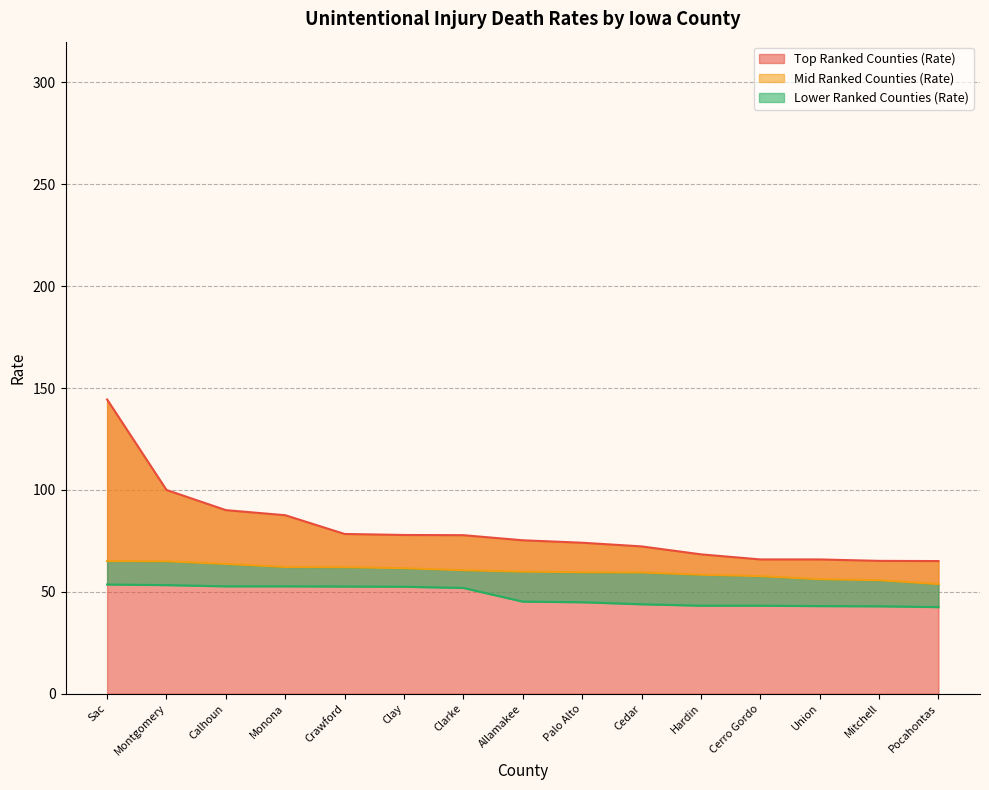

At which label does Top Ranked Counties (Rate) reach its minimum?

Pocahontas